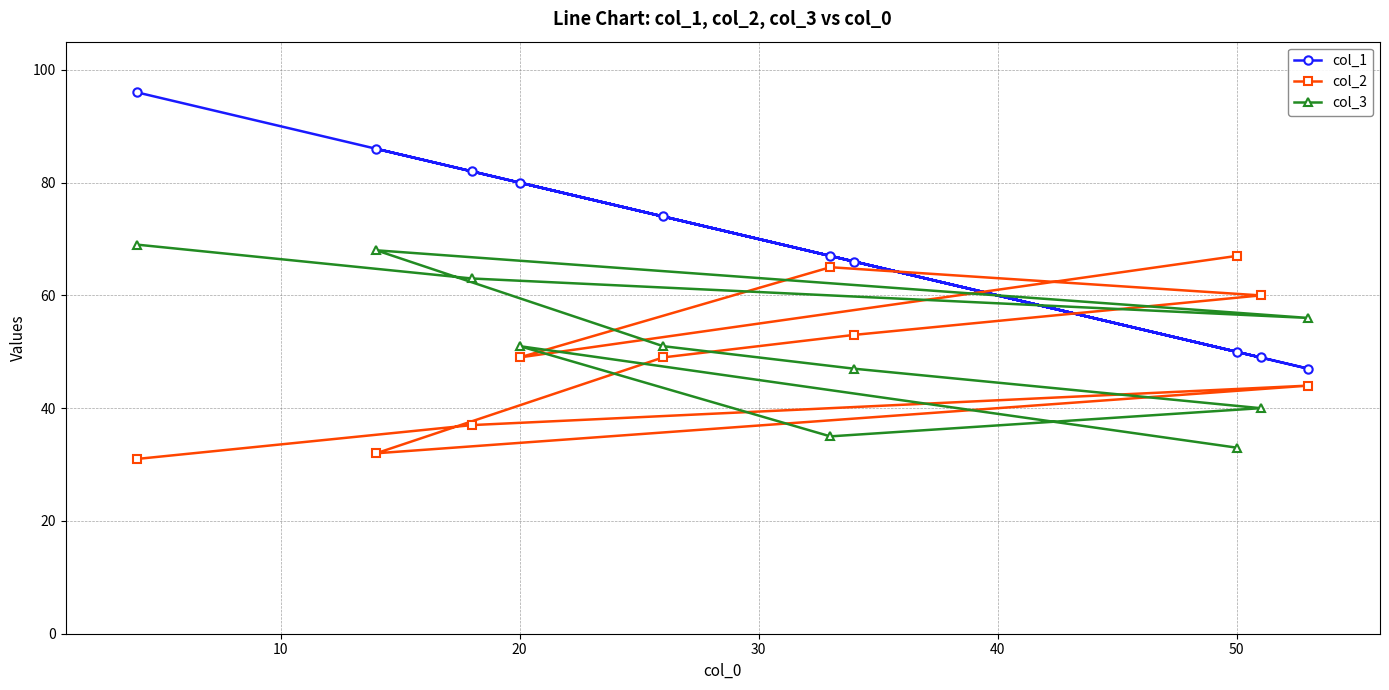

What is the minimum value shown in the chart?

31